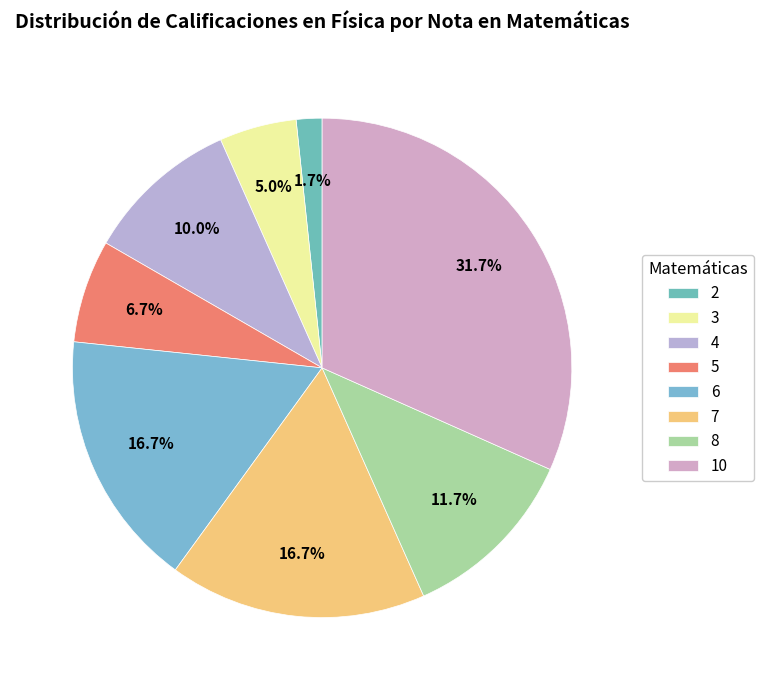

To the nearest percent, what portion does 7 represent?

17%